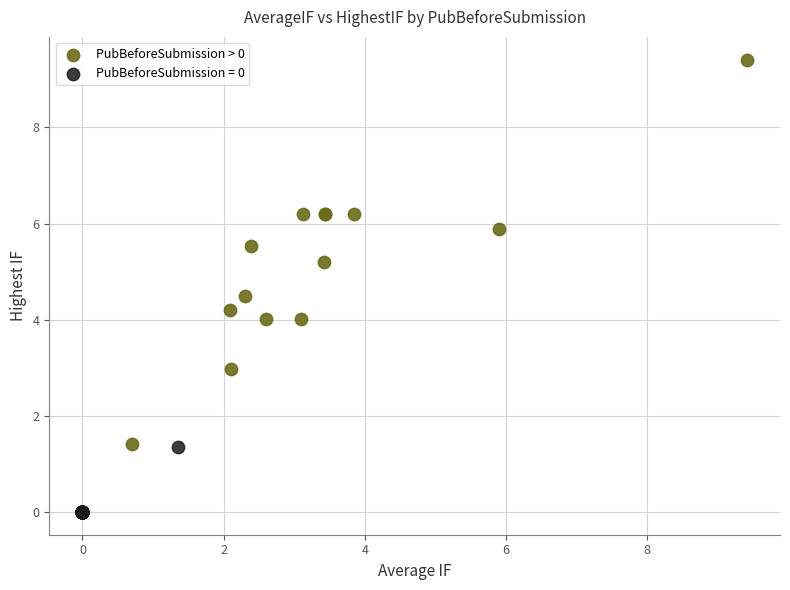

Which series has the widest spread of Y values?

PubBeforeSubmission > 0